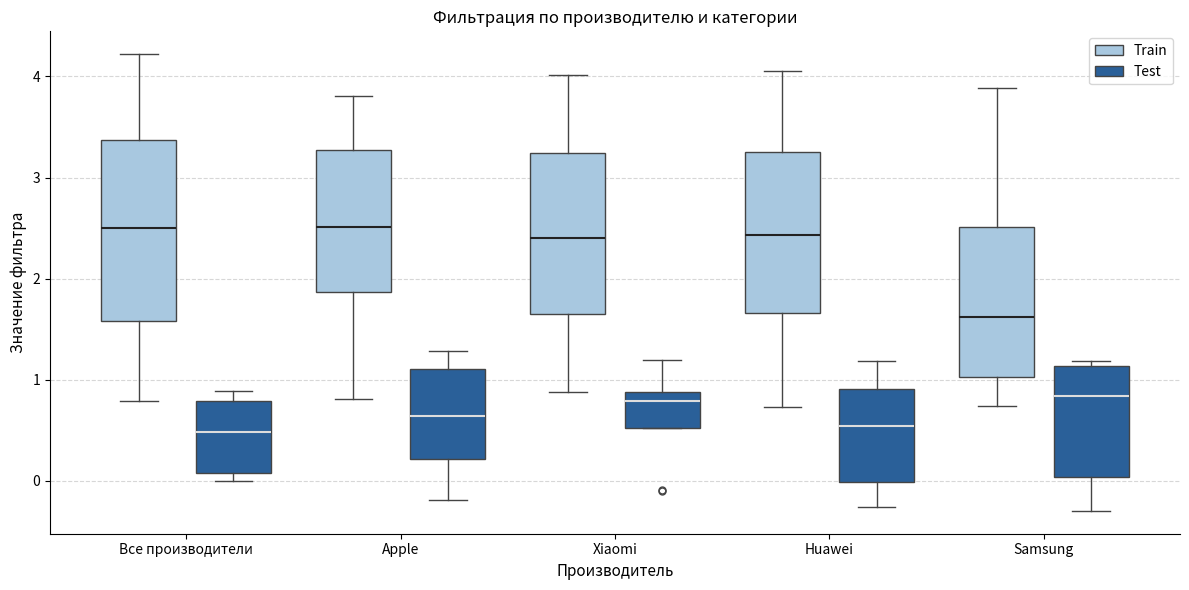

Where is the lower edge of the box for Все производители (Test) on the y-axis? The values are not printed on the chart, so give them approximately, as read against the axis.

0.1